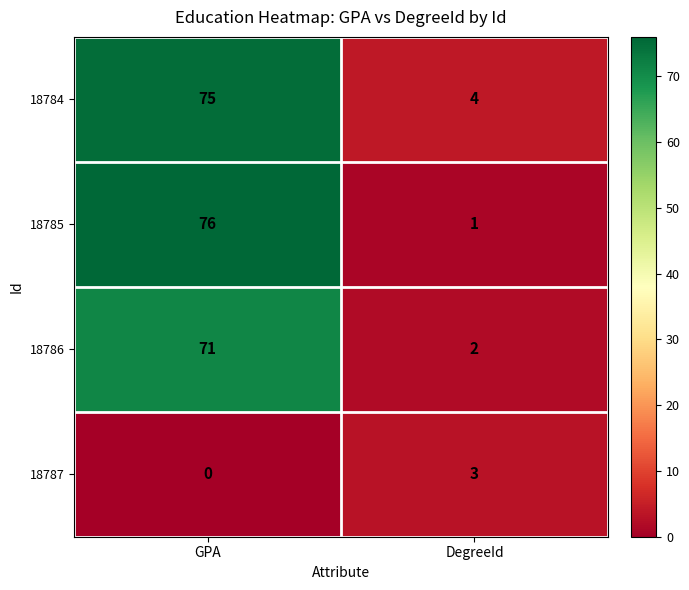

True or false: 18784 has a value of 3 at DegreeId.

False